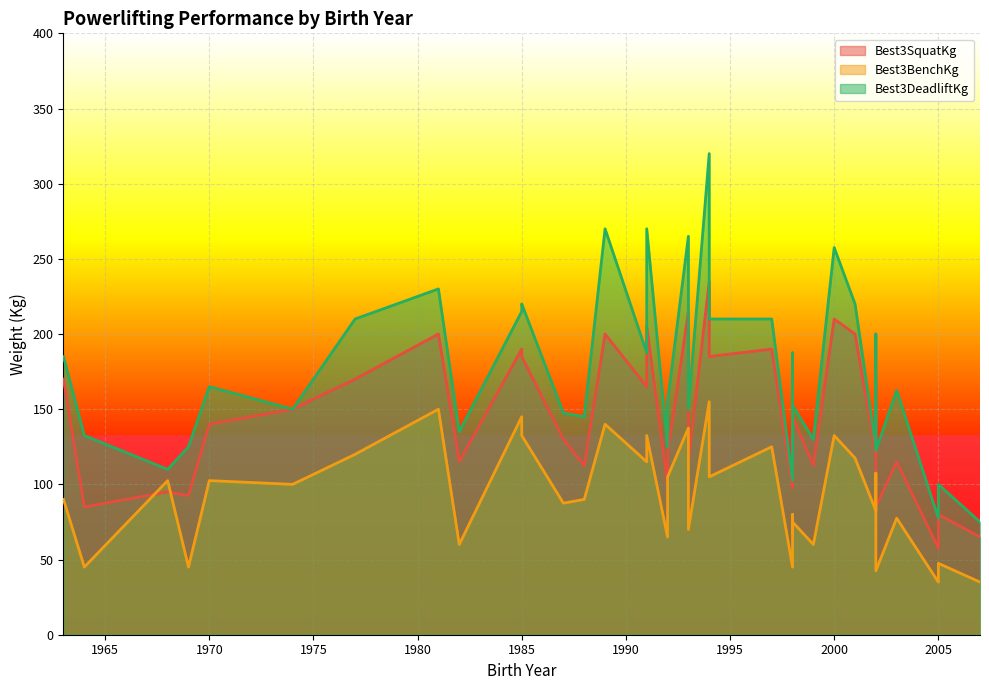

Where do Best3BenchKg and Best3SquatKg first cross each other?

1977 and 1968